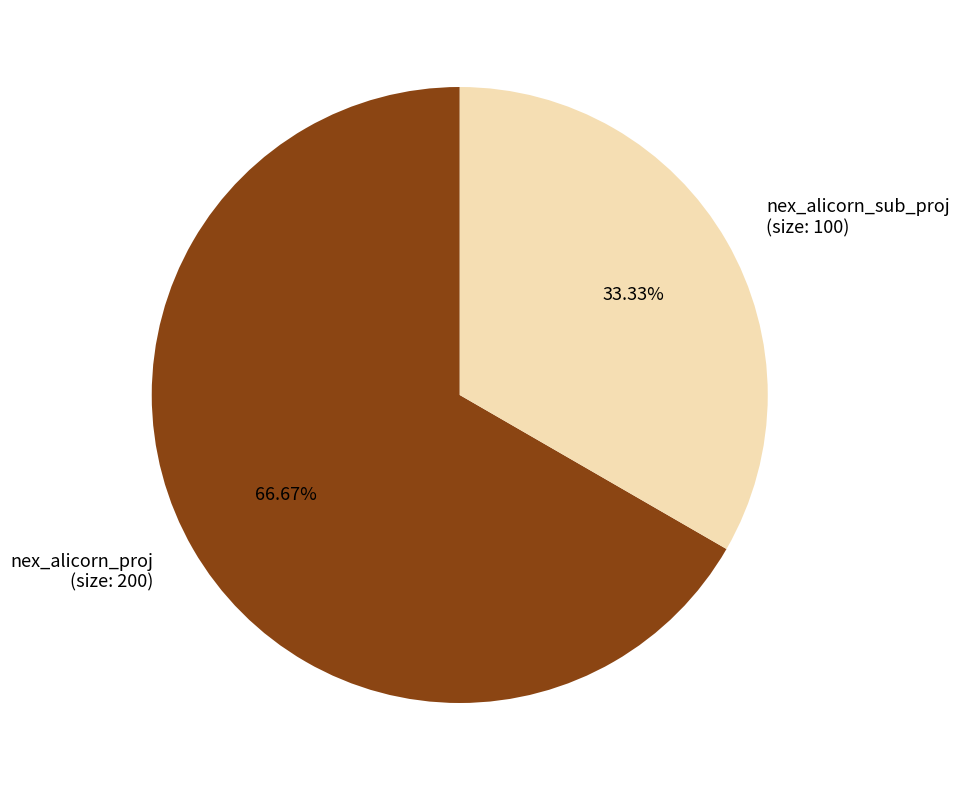

What is the total percentage of nex_alicorn_proj and nex_alicorn_sub_proj?

100.0%